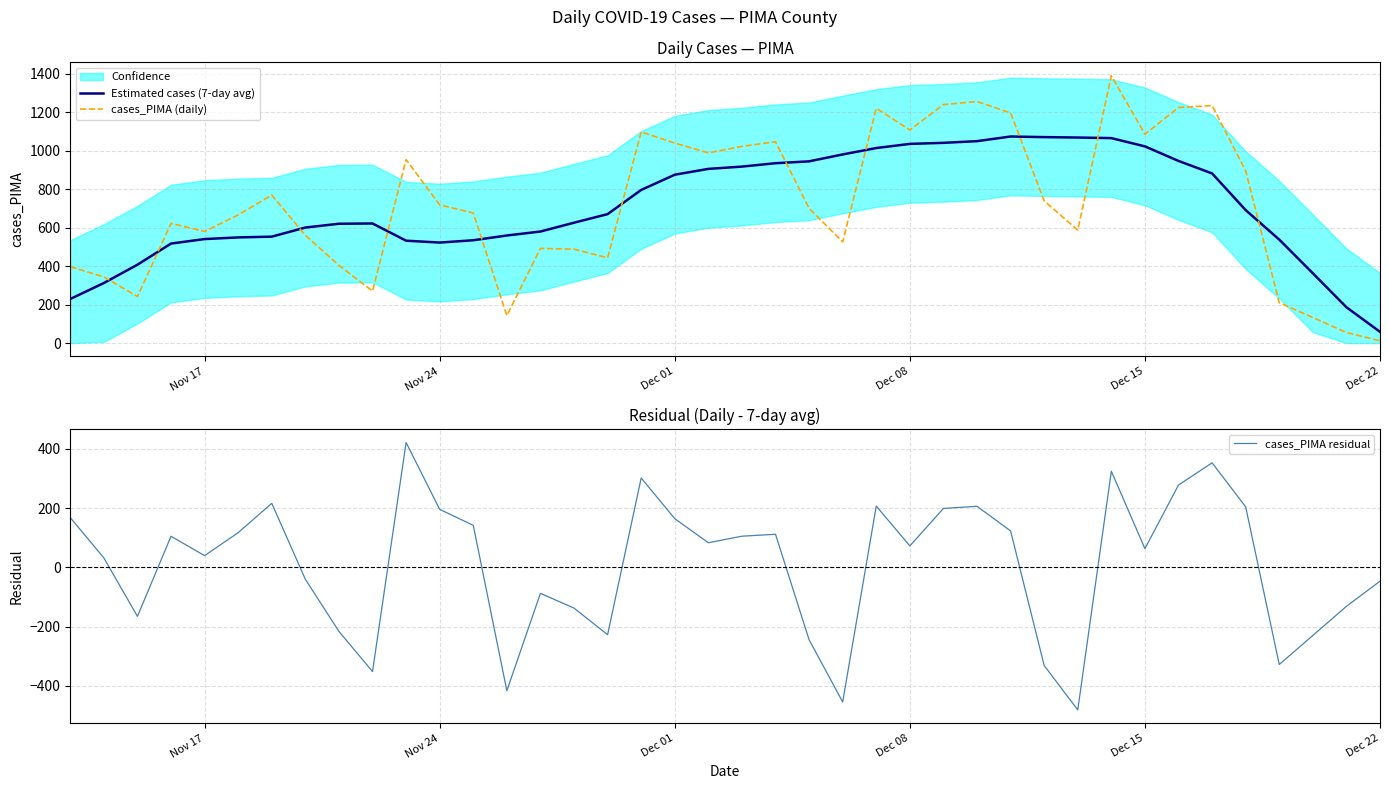

True or false: Estimated cases (7-day avg) and cases_PIMA (daily) intersect in this chart.

True